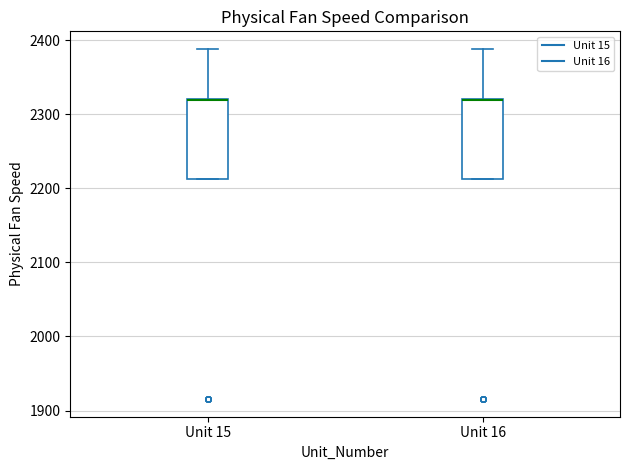

Reading left to right, read every box against the y-axis: the position of its median line, the range the box covers, and the ends of its whiskers. The values are not printed on the chart, so give them approximately, as read against the axis.

Unit 15: median 2320 (drawn on the box's upper edge), box 2210 to 2320, whiskers 2210 to 2390
Unit 16: median 2320 (drawn on the box's upper edge), box 2210 to 2320, whiskers 2210 to 2390